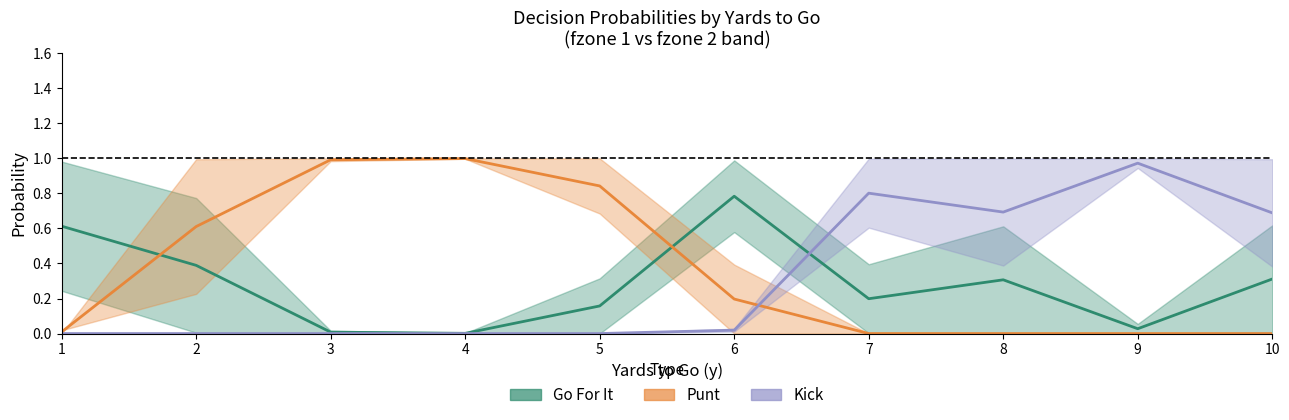

How many interior local valleys does the gofor_fzone1 series have?

3